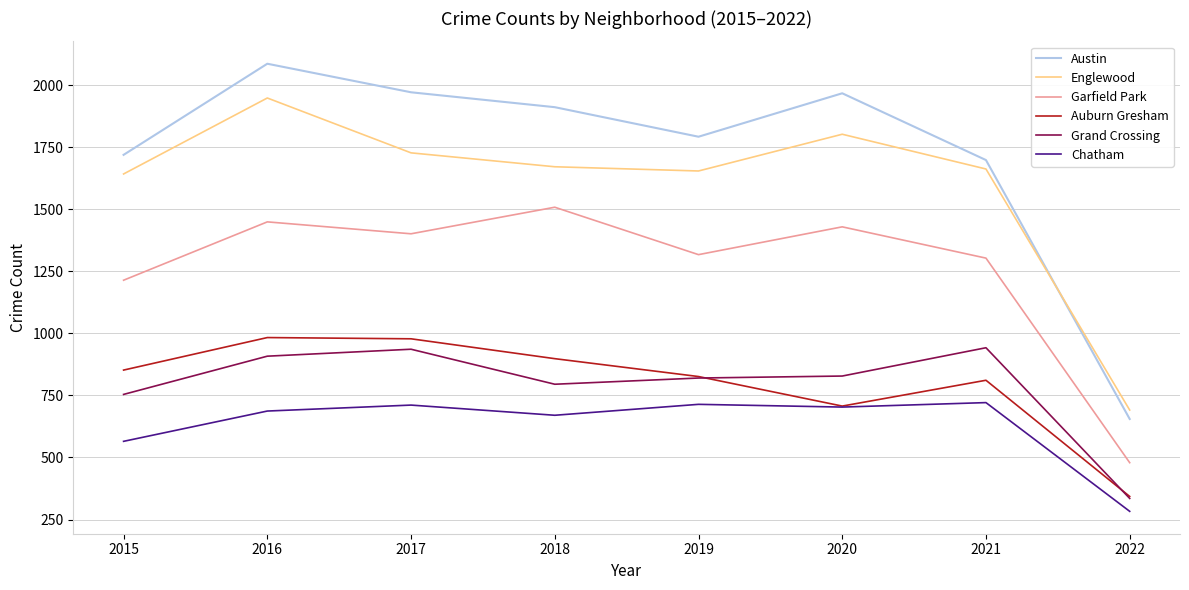

At which category is the sum across all series the highest?

2016